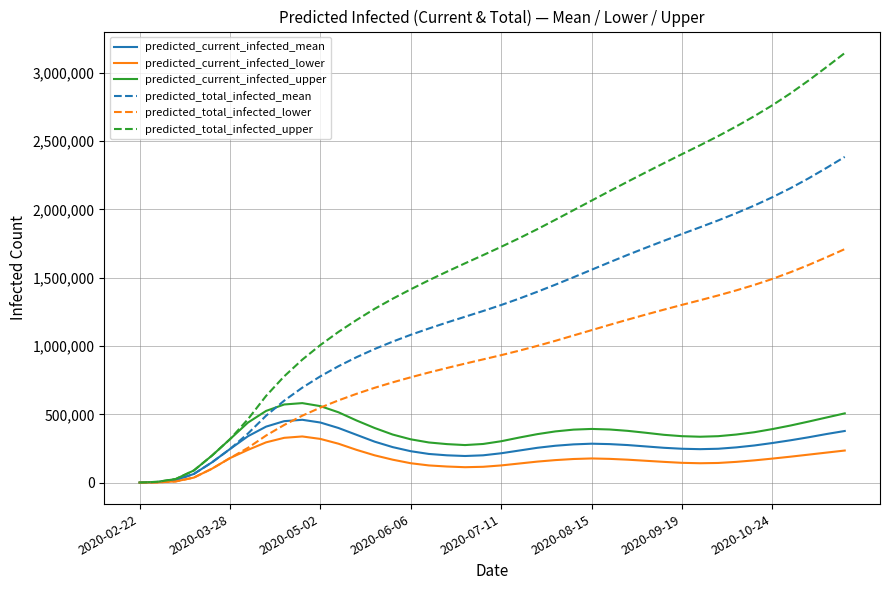

True or false: predicted_current_infected_mean and predicted_total_infected_lower cross at least once.

True